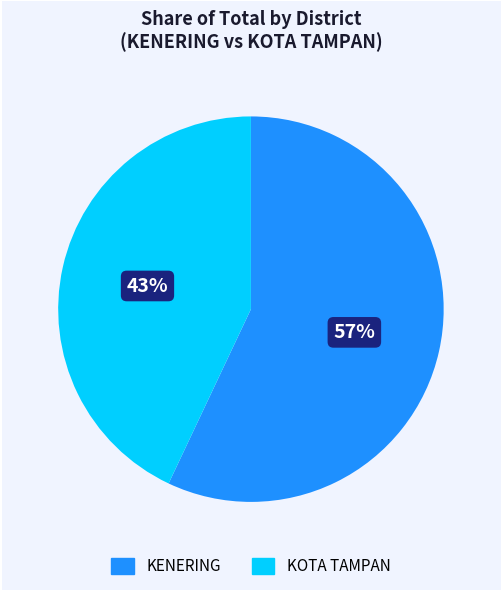

To the nearest percent, what percentage of the pie is KENERING?

57%